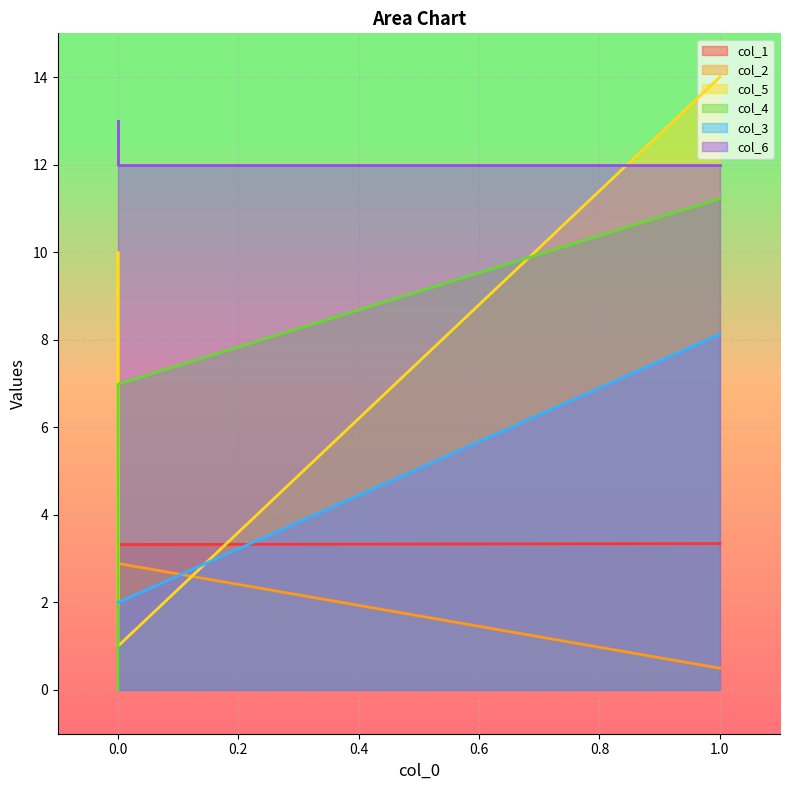

At which label does col_5 first exceed 10?

1